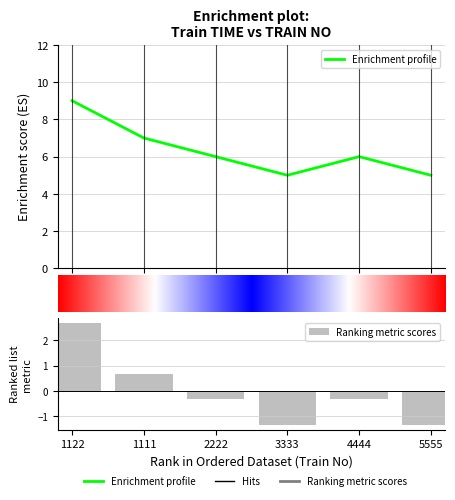

Which label corresponds to the smallest value in the chart?

3333